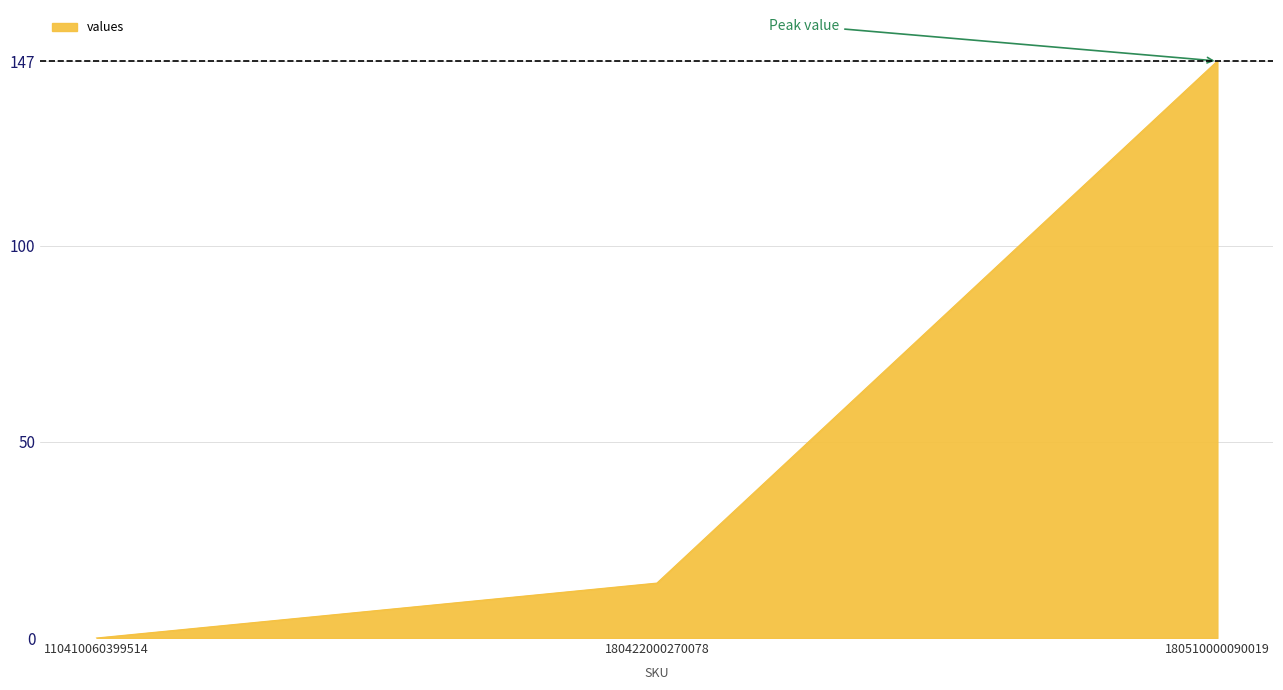

Rank the categories by value from lowest to highest.

110410060399514, 180422000270078, 180510000090019